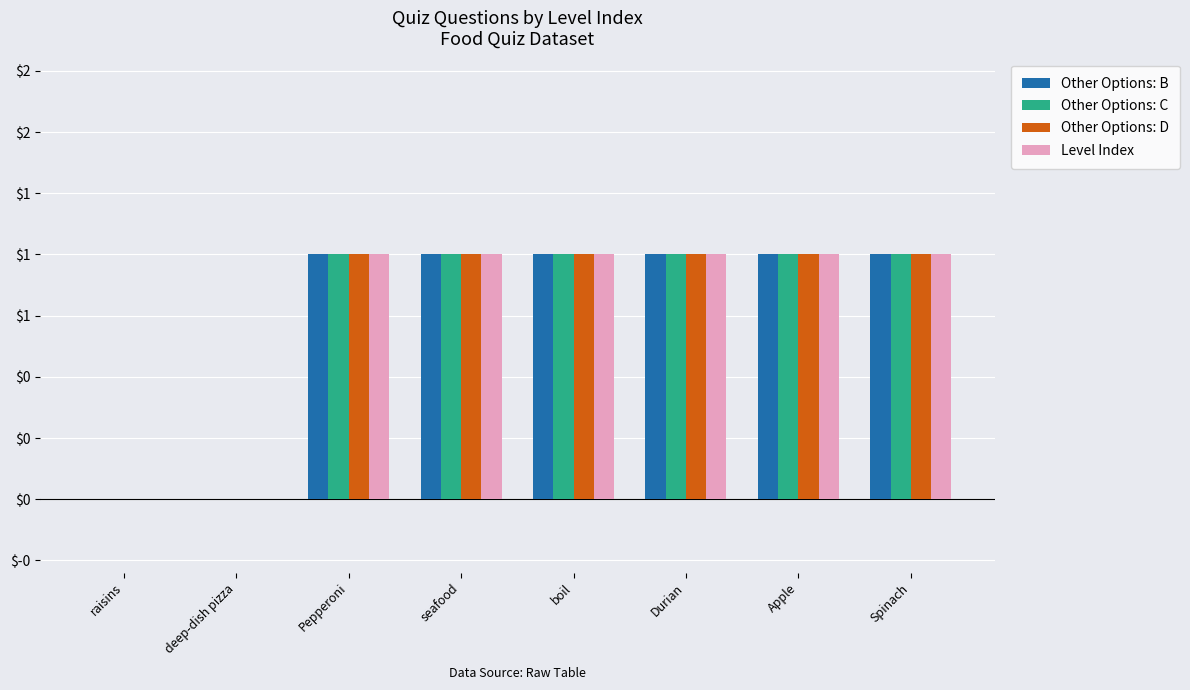

What value does the Other Options: C series have at Apple?

1